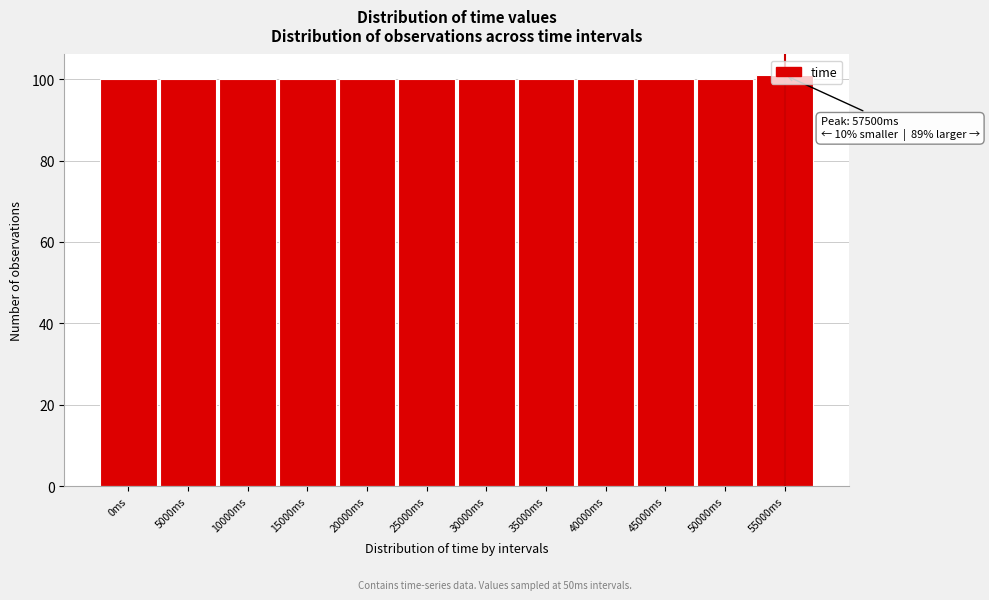

True or false: the data shows 167 at 10000ms.

False